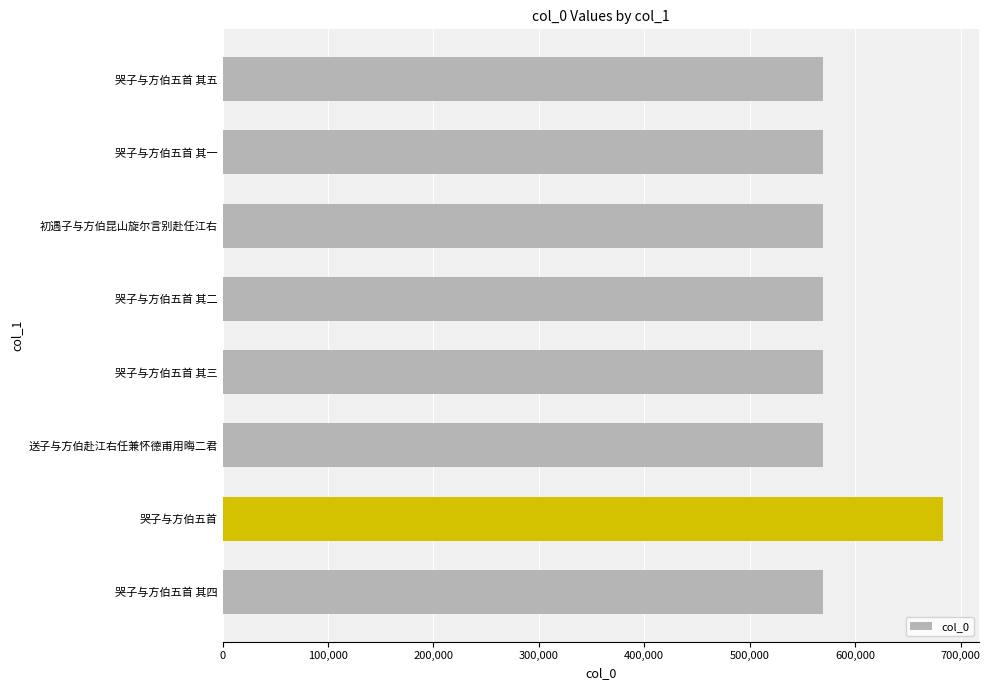

Approximately how many times larger is the value at 哭子与方伯五首 其一 compared to 哭子与方伯五首 其三?

1.0